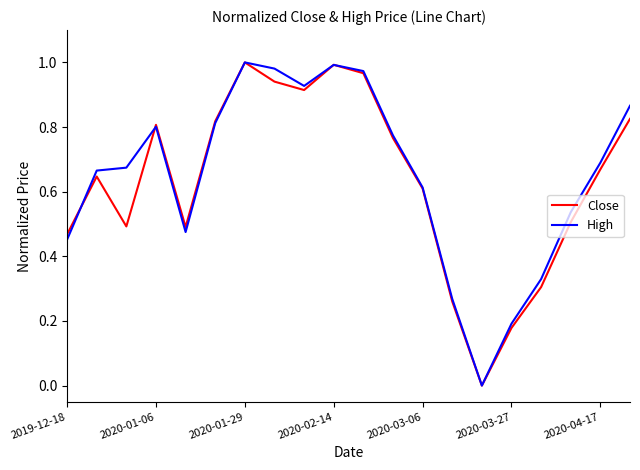

At how many categories does at least one series exceed 0?

19